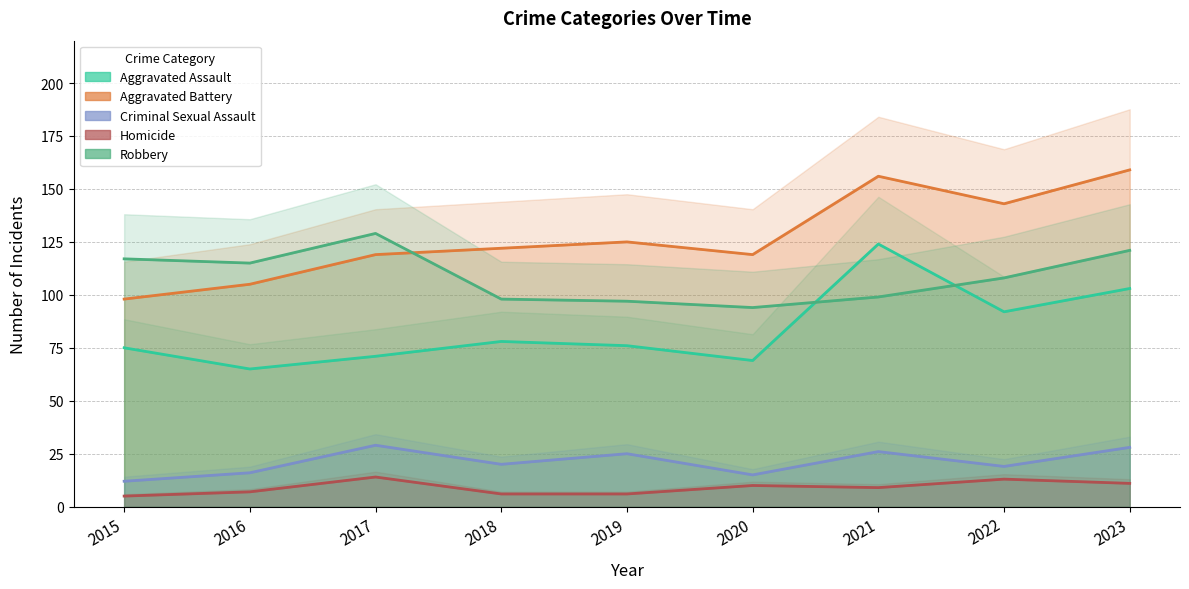

Which series has the largest range (max minus min)?

Aggravated Battery